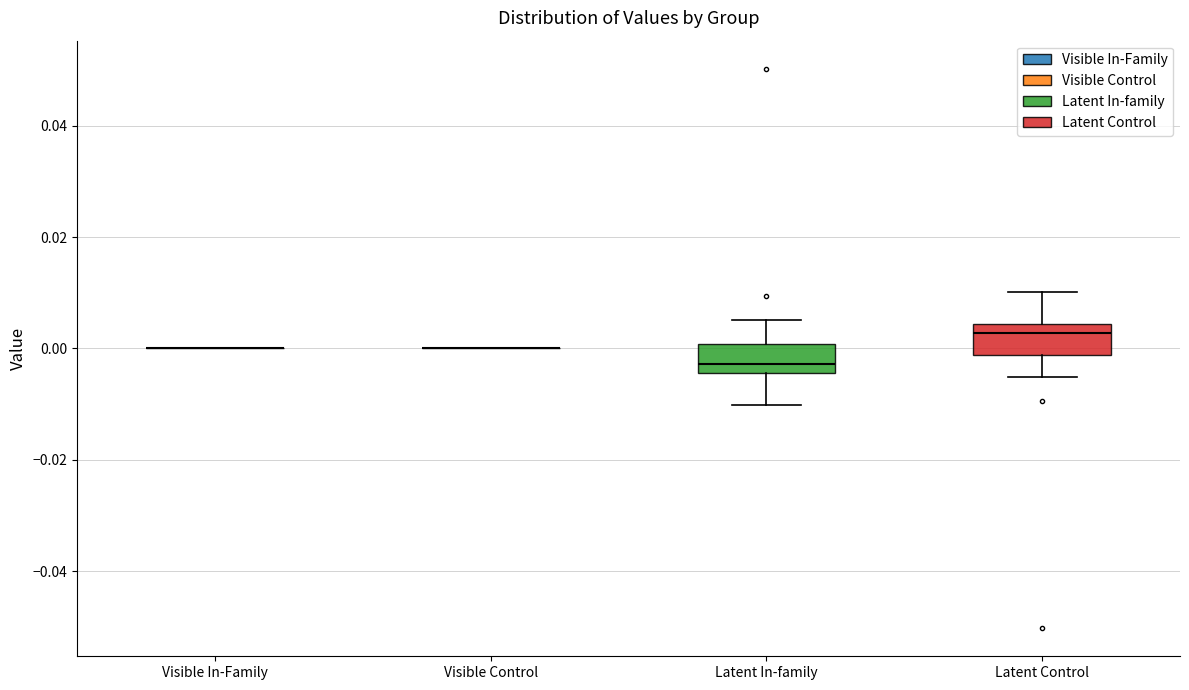

Reading left to right, read every box against the y-axis: the position of its median line, the range the box covers, and the ends of its whiskers. The values are not printed on the chart, so give them approximately, as read against the axis.

Visible In-Family: box collapsed to a line at 0.000, whiskers 0.000 to 0.000
Visible Control: box collapsed to a line at 0.000, whiskers 0.000 to 0.000
Latent In-family: median -0.002, box -0.004 to 0.000, whiskers -0.010 to 0.006
Latent Control: median 0.002, box -0.002 to 0.004, whiskers -0.006 to 0.010